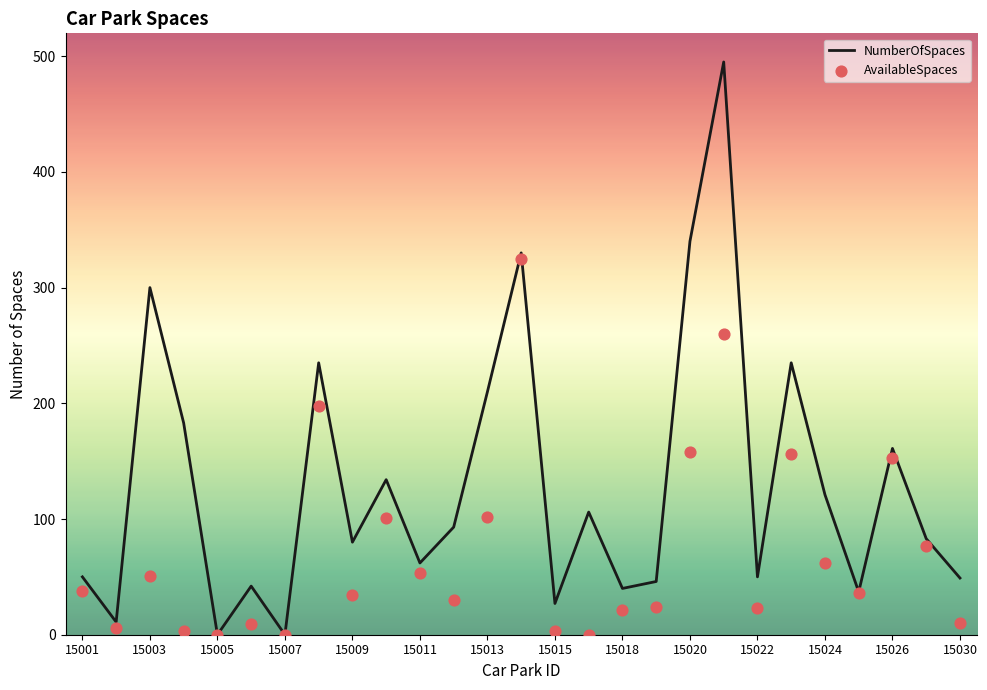

What is the maximum value for NumberOfSpaces?

495